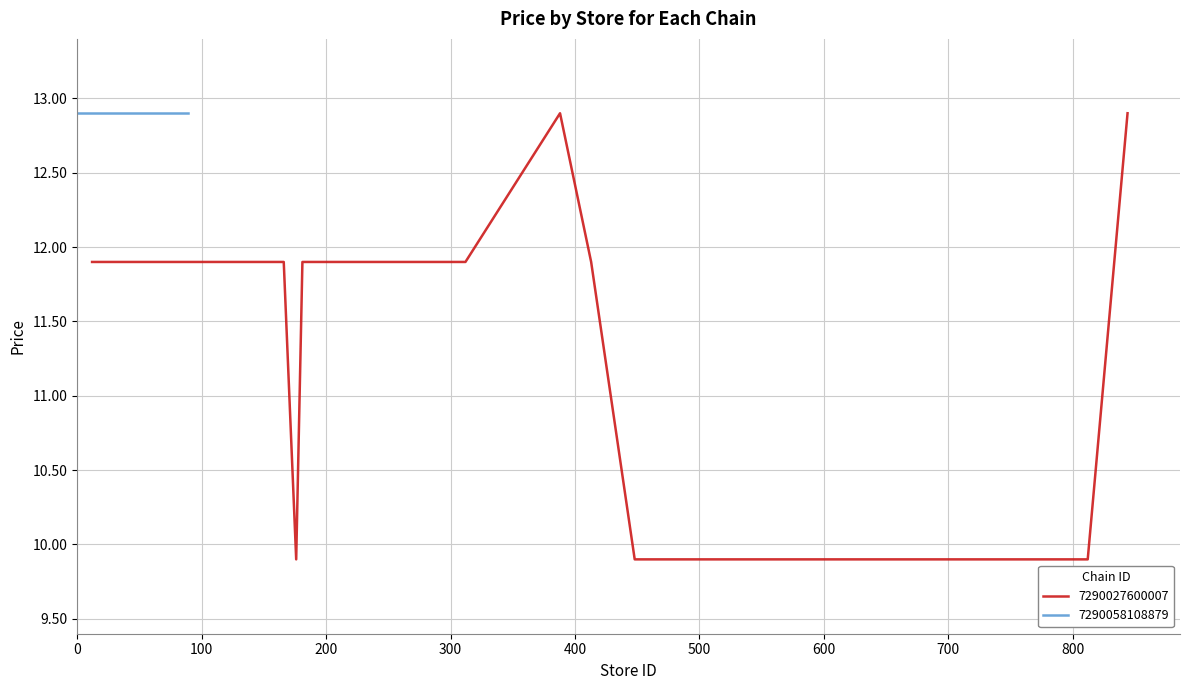

What is the sum of all values?

376.8